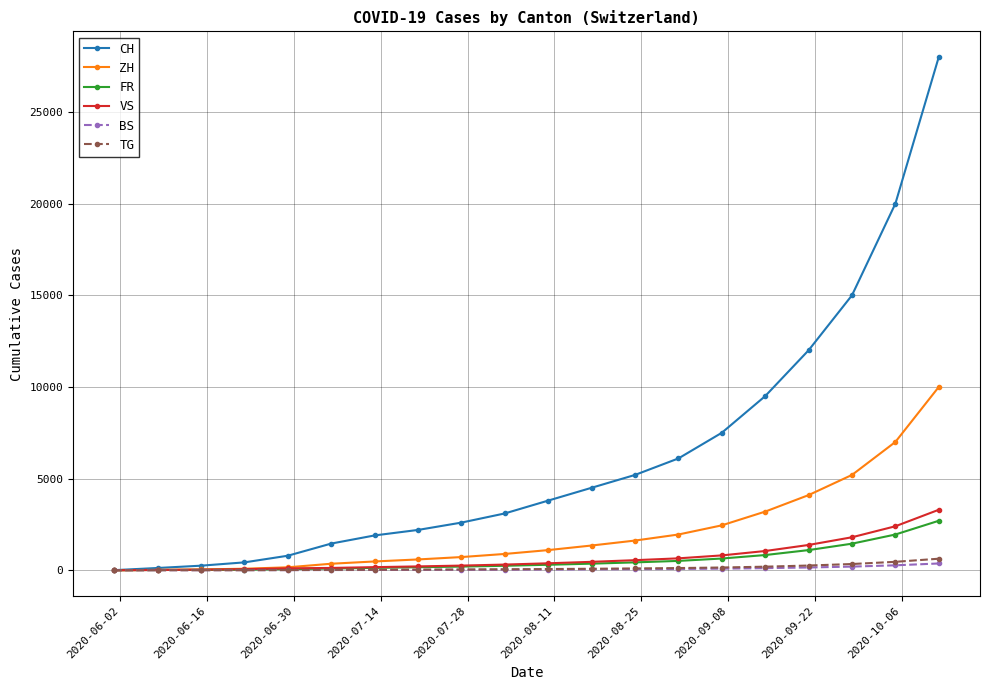

What is the difference between the maximum and minimum values in the BS series?

366